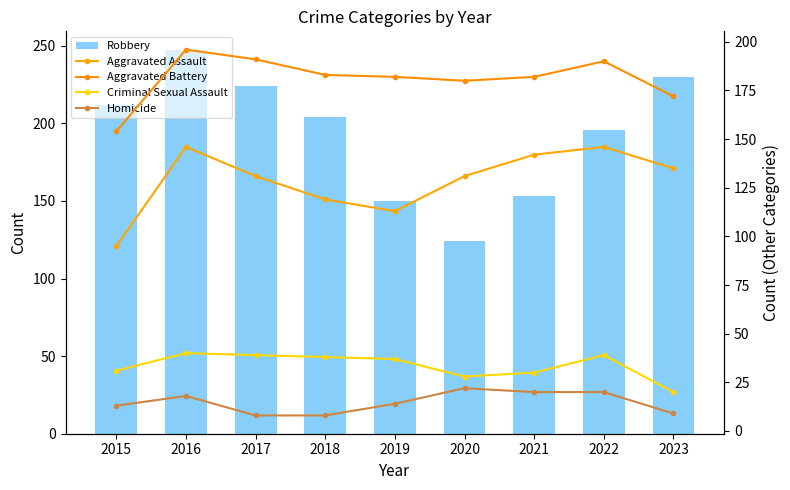

What is the greatest value displayed?

247